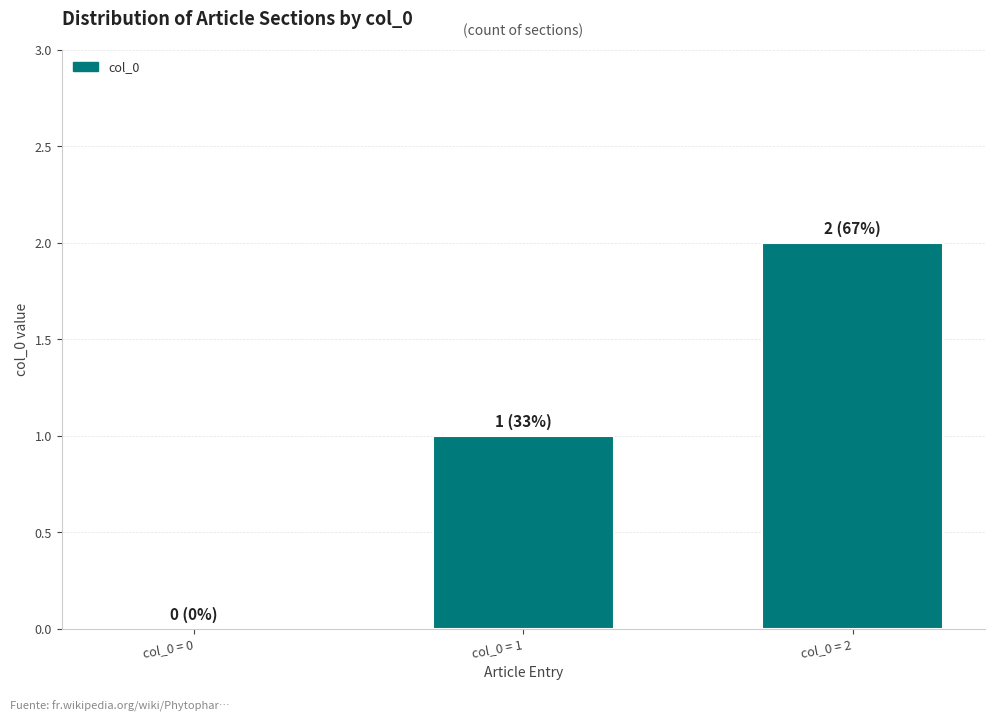

What is the sum of all values?

3